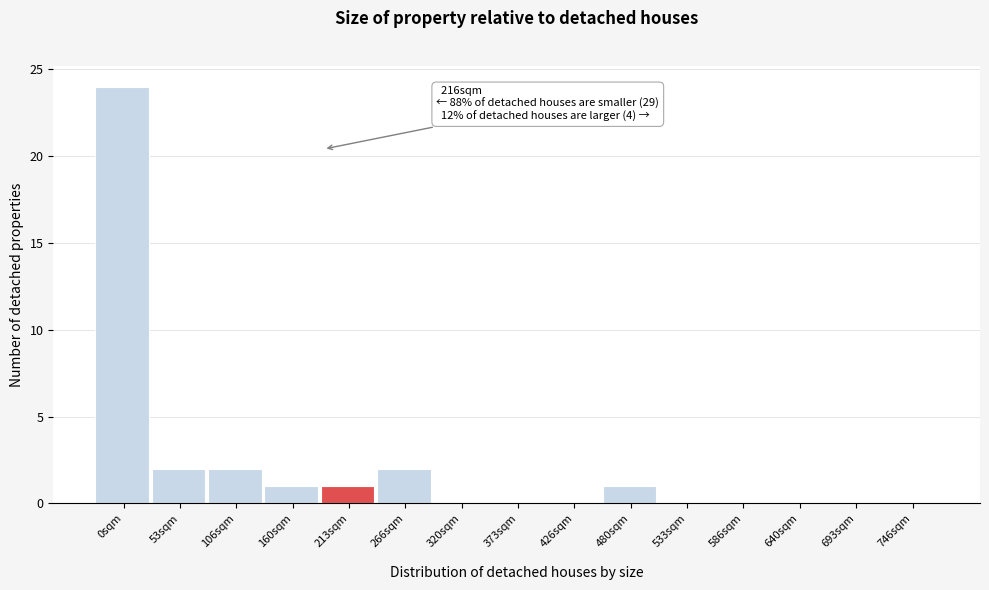

Reading left to right, list all the values displayed in this chart.

0sqm=24	53sqm=2	106sqm=2	160sqm=1	213sqm=1	266sqm=2	320sqm=0	373sqm=0	426sqm=0	480sqm=1	533sqm=0	586sqm=0	640sqm=0	693sqm=0	746sqm=0